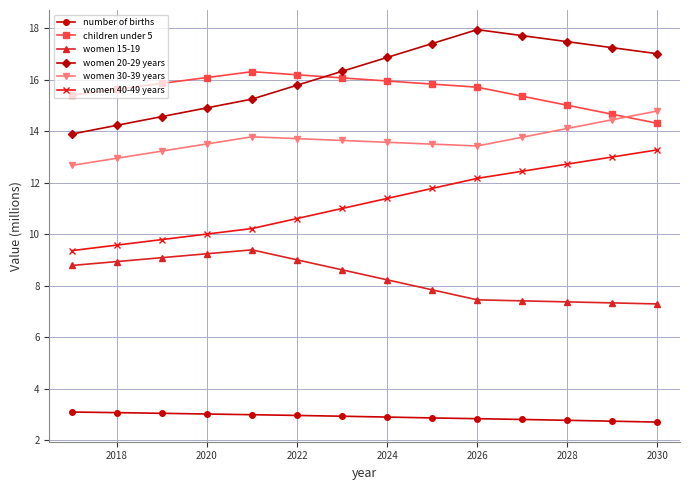

List the series in order of their peak value, highest first.

women 20-29 years, children under 5, women 30-39 years, women 40-49 years, women 15-19, number of births